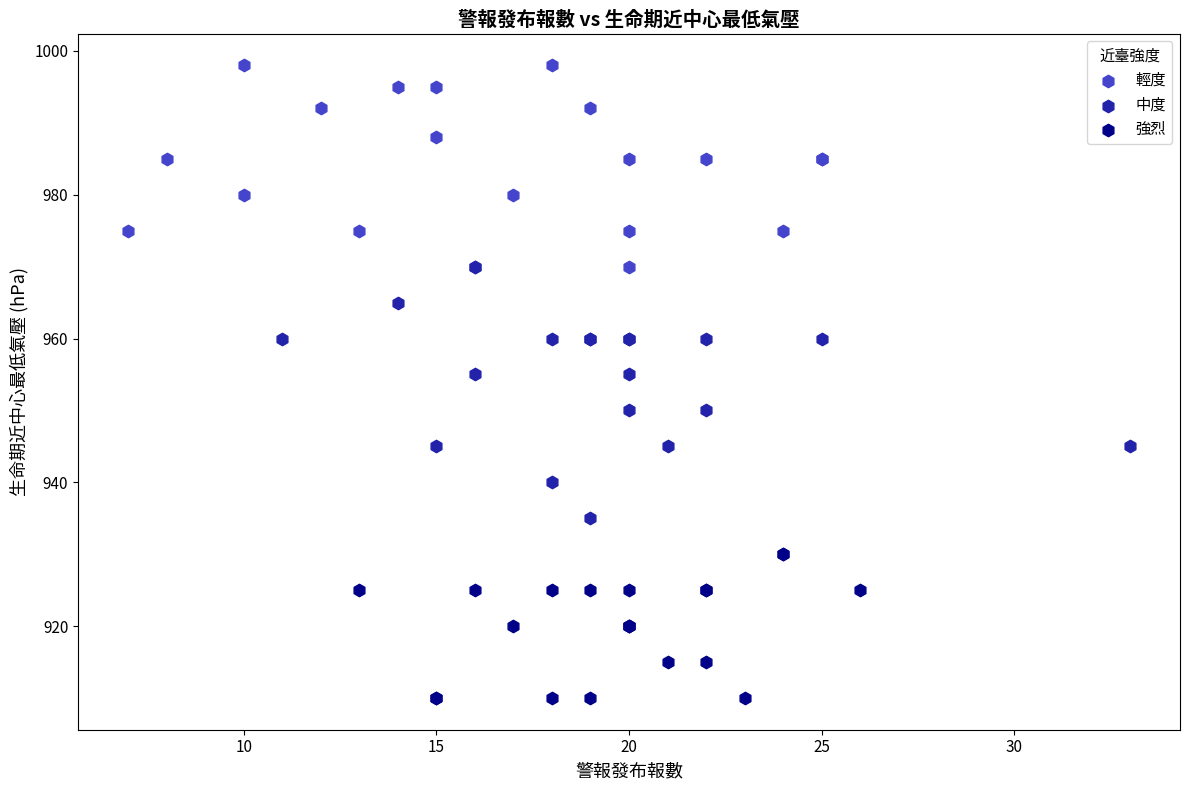

Which series contains the highest Y value?

輕度